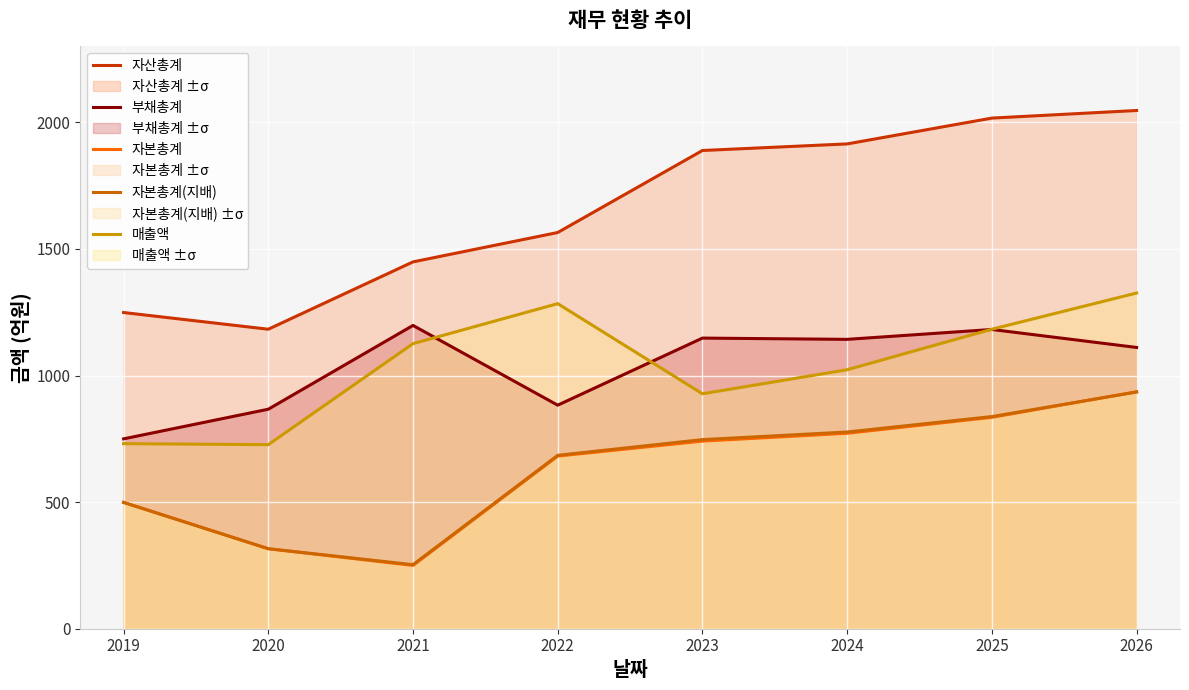

How many lines are shown in the chart?

5